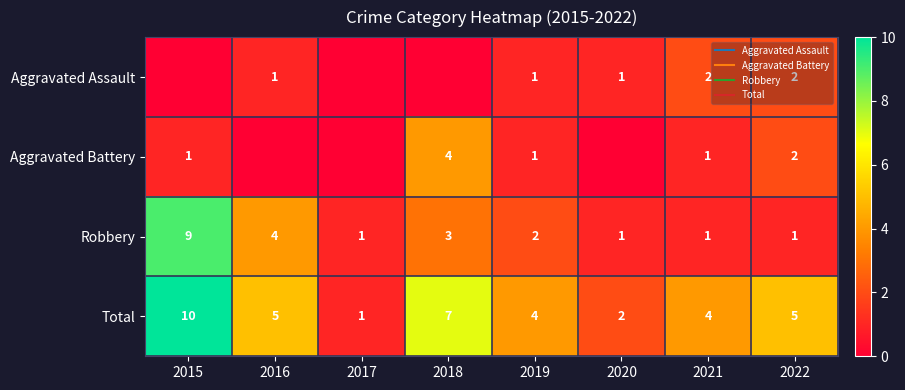

What is the sum of all Total values?

38